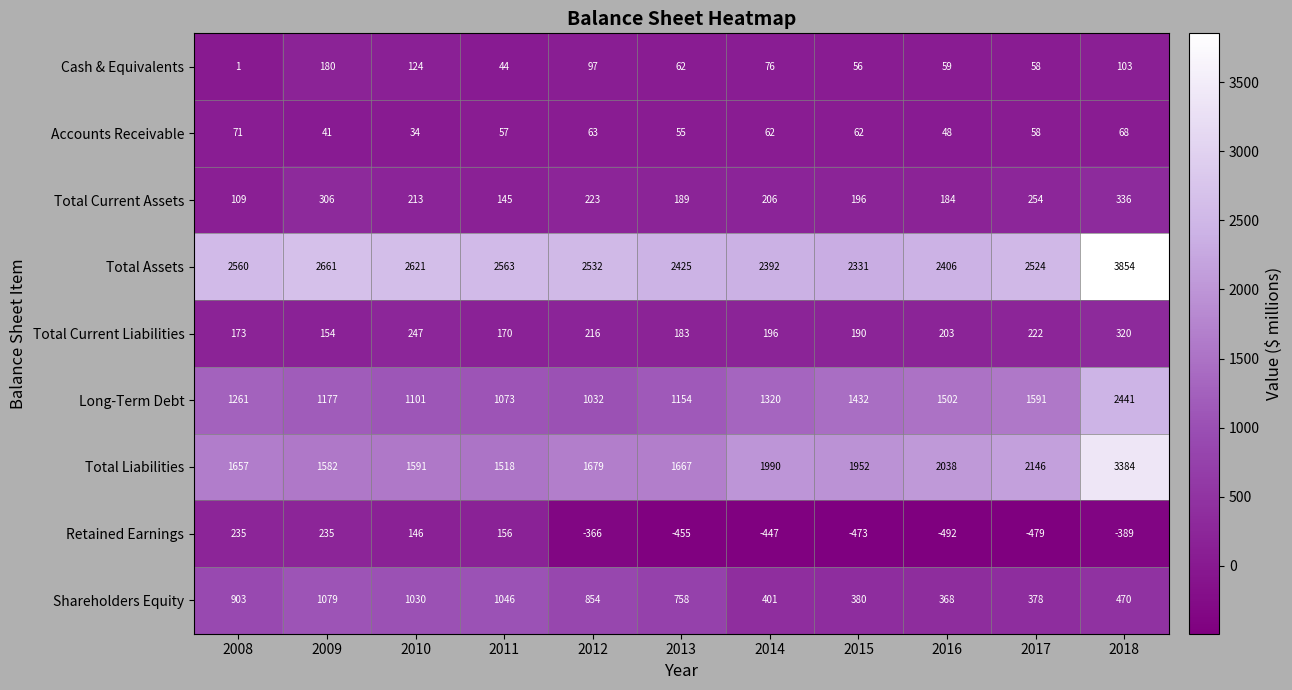

Which series has the largest range (max minus min)?

Total Liabilities